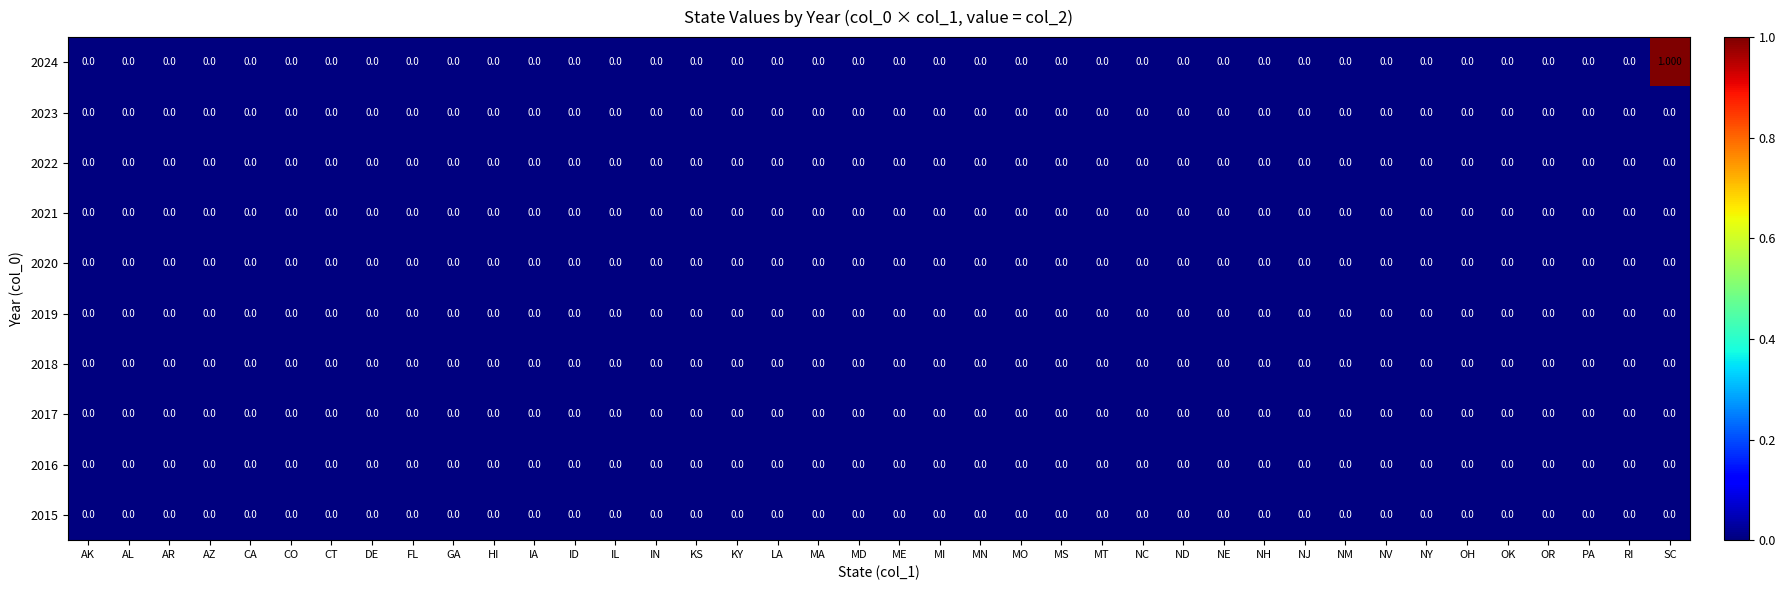

Reading left to right, transcribe all the data shown in this chart.

row_0: 0	0	0	0	0	0	0	0	0	0	0	0	0	0	0	0	0	0	0	0	0	0	0	0	0	0	0	0	0	0	0	0	0	0	0	0	0	0	0	1
row_1: 0	0	0	0	0	0	0	0	0	0	0	0	0	0	0	0	0	0	0	0	0	0	0	0	0	0	0	0	0	0	0	0	0	0	0	0	0	0	0	0
row_2: 0	0	0	0	0	0	0	0	0	0	0	0	0	0	0	0	0	0	0	0	0	0	0	0	0	0	0	0	0	0	0	0	0	0	0	0	0	0	0	0
row_3: 0	0	0	0	0	0	0	0	0	0	0	0	0	0	0	0	0	0	0	0	0	0	0	0	0	0	0	0	0	0	0	0	0	0	0	0	0	0	0	0
row_4: 0	0	0	0	0	0	0	0	0	0	0	0	0	0	0	0	0	0	0	0	0	0	0	0	0	0	0	0	0	0	0	0	0	0	0	0	0	0	0	0
row_5: 0	0	0	0	0	0	0	0	0	0	0	0	0	0	0	0	0	0	0	0	0	0	0	0	0	0	0	0	0	0	0	0	0	0	0	0	0	0	0	0
row_6: 0	0	0	0	0	0	0	0	0	0	0	0	0	0	0	0	0	0	0	0	0	0	0	0	0	0	0	0	0	0	0	0	0	0	0	0	0	0	0	0
row_7: 0	0	0	0	0	0	0	0	0	0	0	0	0	0	0	0	0	0	0	0	0	0	0	0	0	0	0	0	0	0	0	0	0	0	0	0	0	0	0	0
row_8: 0	0	0	0	0	0	0	0	0	0	0	0	0	0	0	0	0	0	0	0	0	0	0	0	0	0	0	0	0	0	0	0	0	0	0	0	0	0	0	0
row_9: 0	0	0	0	0	0	0	0	0	0	0	0	0	0	0	0	0	0	0	0	0	0	0	0	0	0	0	0	0	0	0	0	0	0	0	0	0	0	0	0